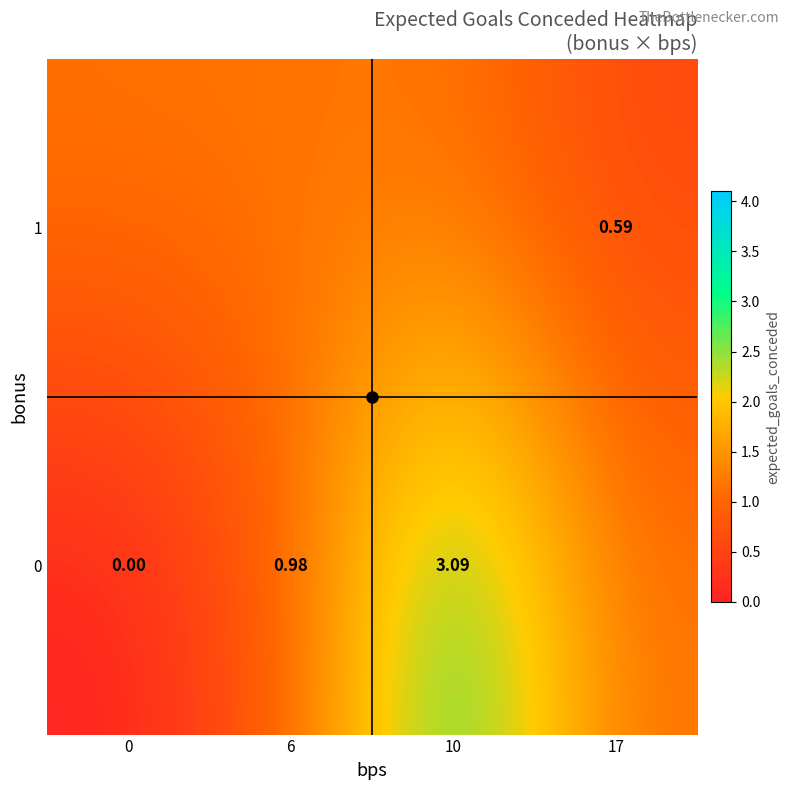

List the labels in order of row_1 value, smallest first.

17, 0, 6, 10